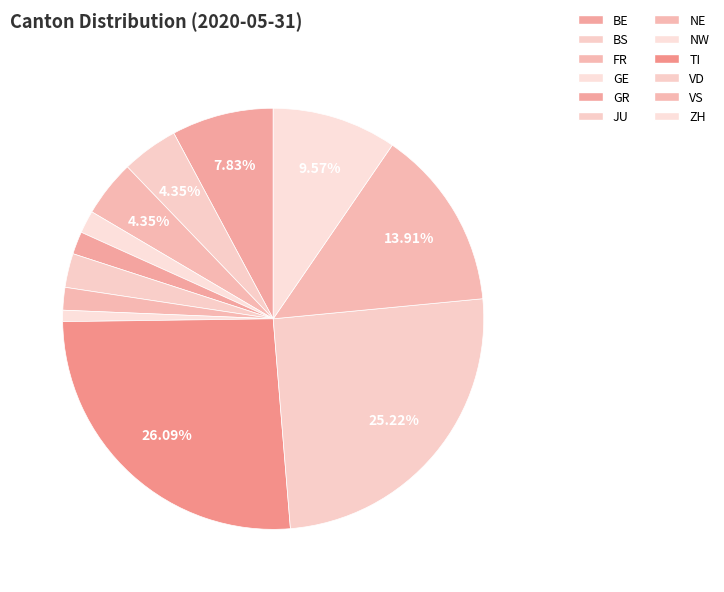

Count the number of slices in the pie.

12